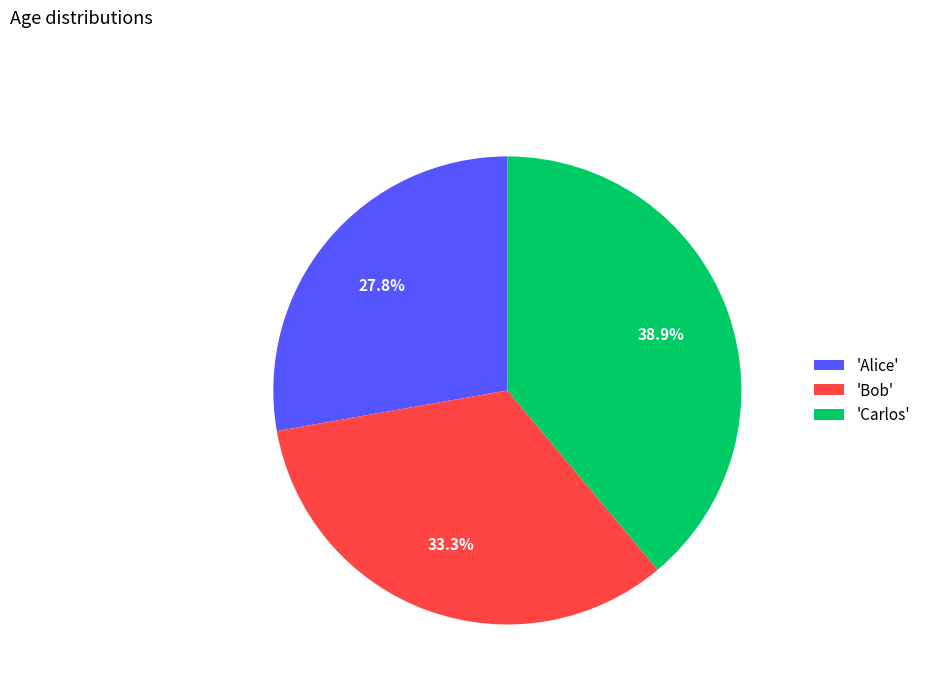

Combined, do 'Alice' and 'Carlos' account for over 50%?

Yes